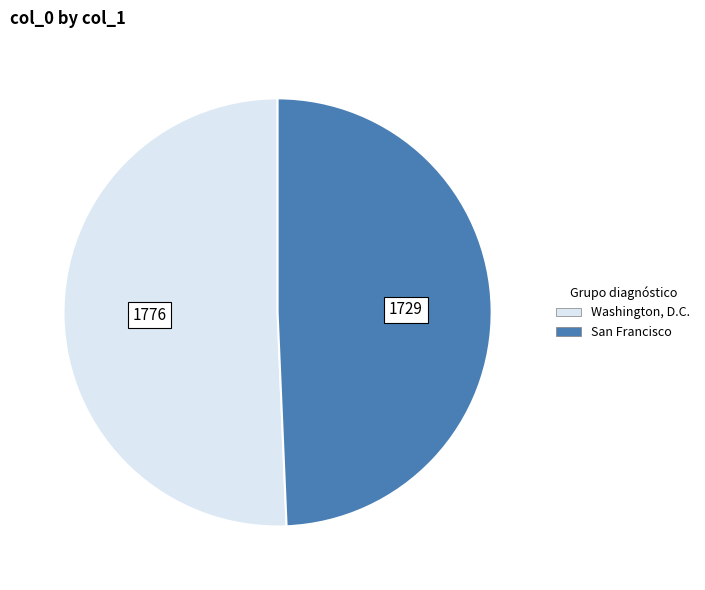

What is the ratio of the value at San Francisco to the value at Washington, D.C.?

1.0